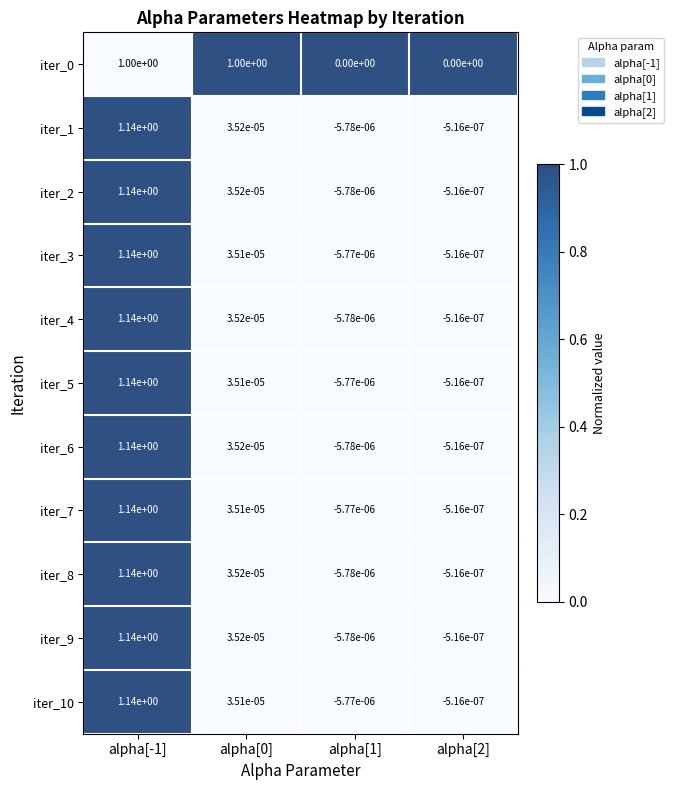

The iter_9 series shows 1.8 at alpha[-1]. True or false?

False